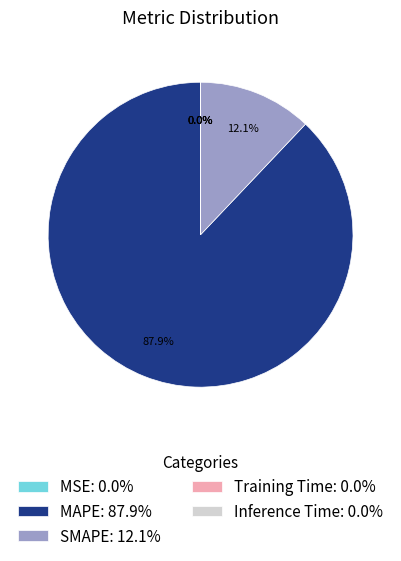

Which has a higher value, MAPE: 87.9% or SMAPE: 12.1%?

MAPE: 87.9%